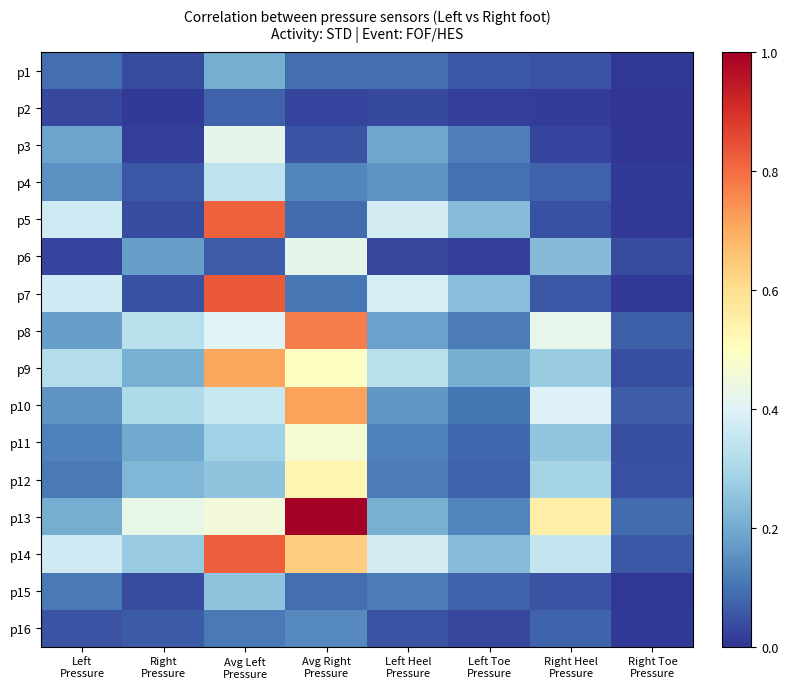

What is the difference between the highest and lowest values at Right Toe
Pressure?

0.1